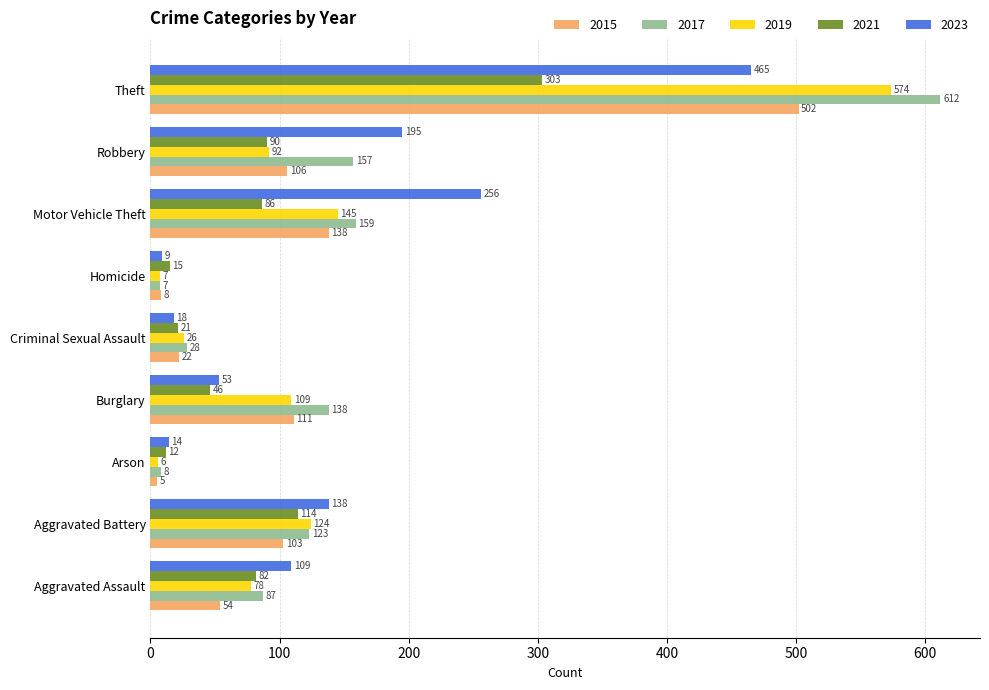

The 2019 series shows 63 at Robbery. True or false?

False